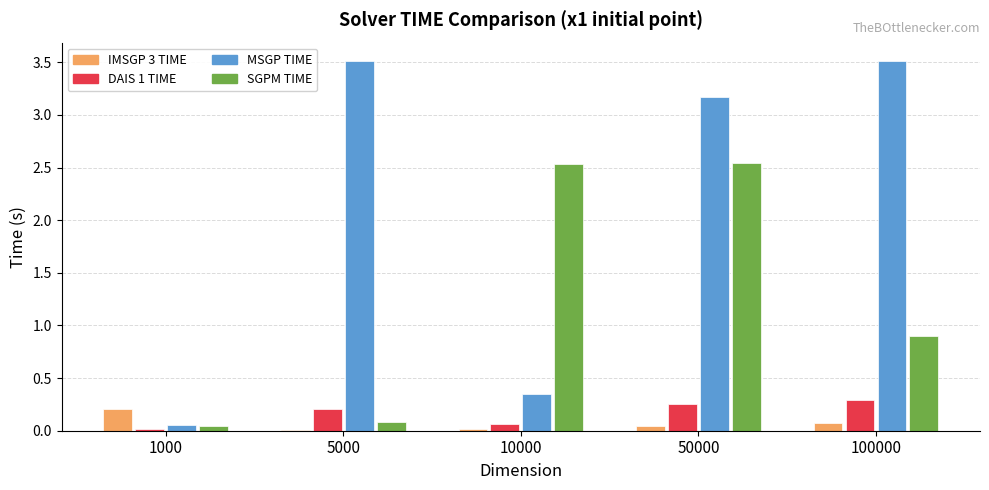

What are all the series names shown in the legend?

IMSGP 3 TIME, DAIS 1 TIME, MSGP TIME, SGPM TIME